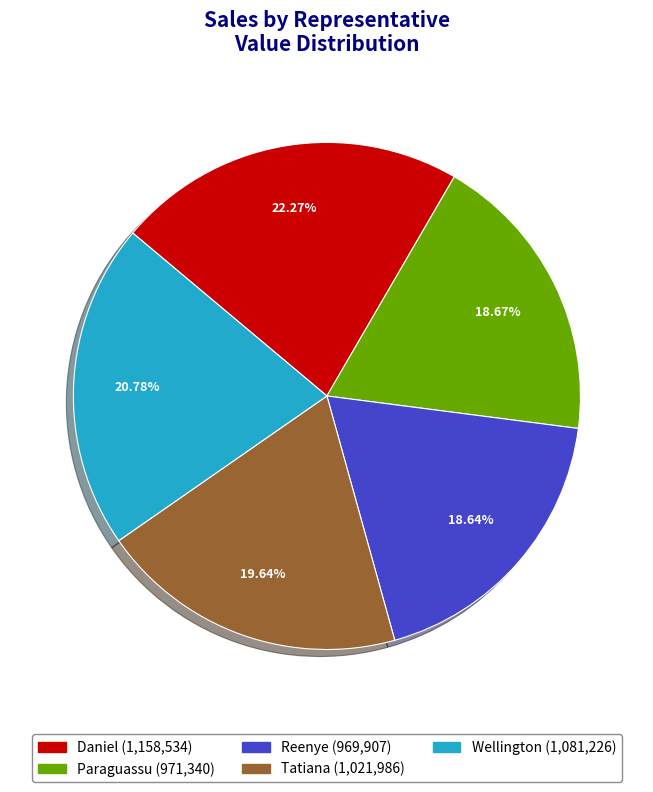

Approximately how many times larger is the value at Tatiana compared to Wellington?

0.9